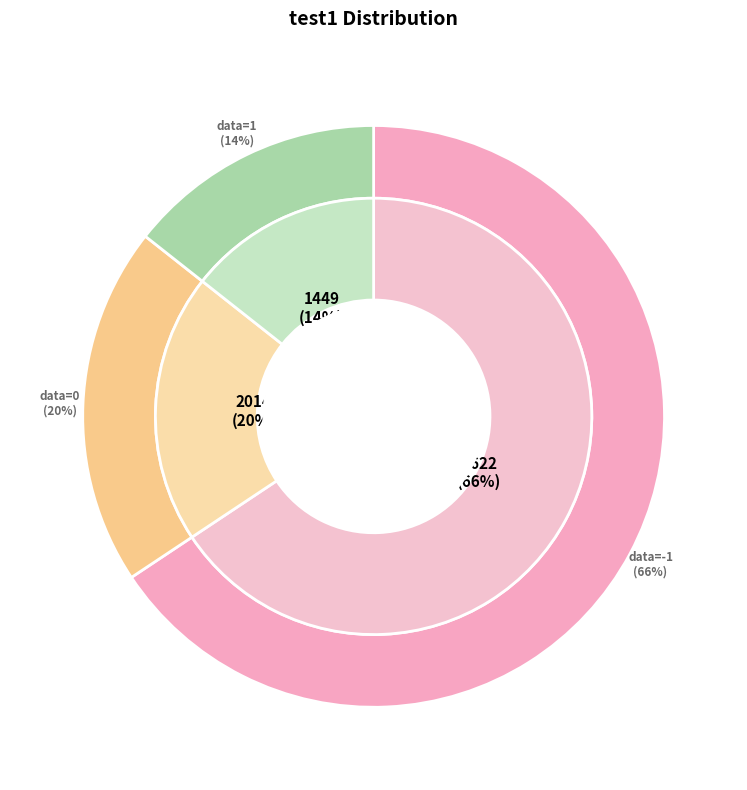

The -1 slice represents 66% of the pie. True or false?

True